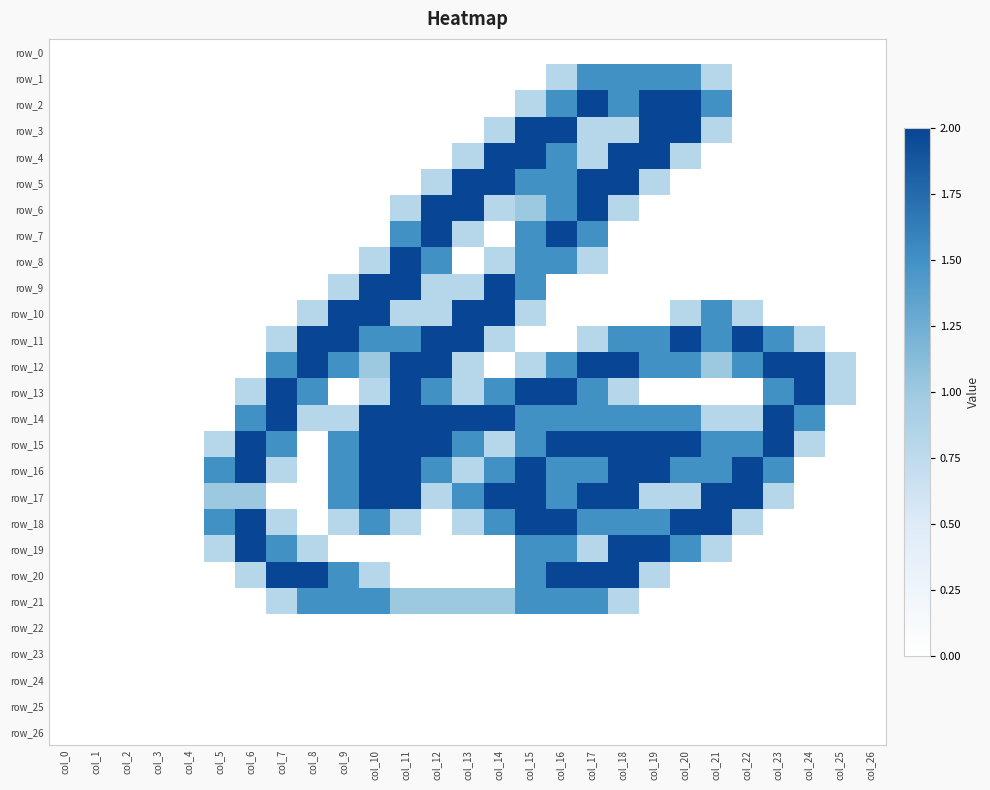

What is the difference between the highest and lowest values at col_14?

2.0